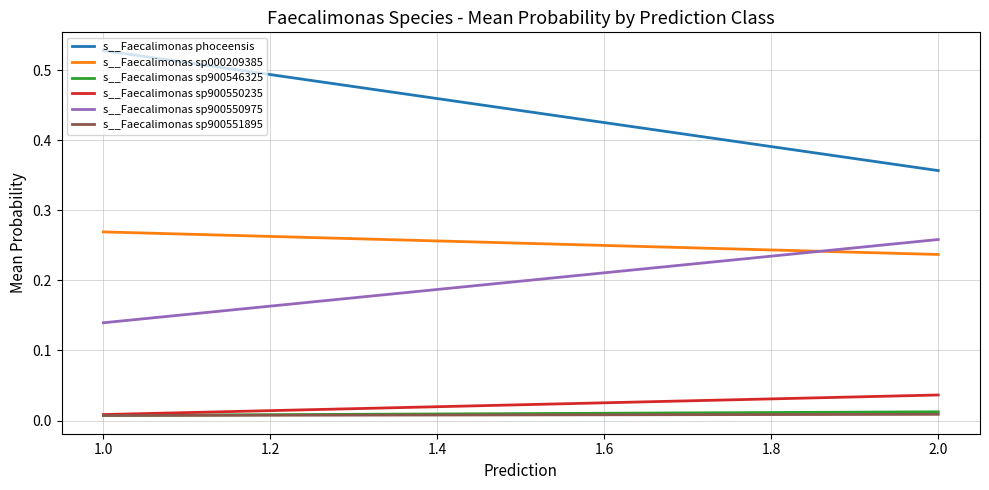

What is the lowest value of the s__Faecalimonas sp900550975 series?

0.1